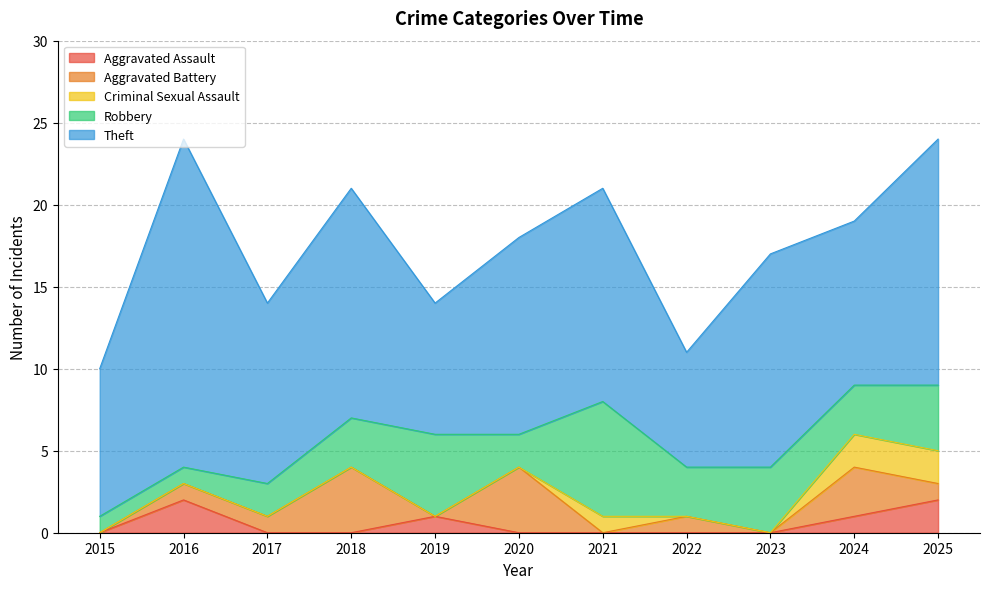

What is the maximum value for Aggravated Battery?

4